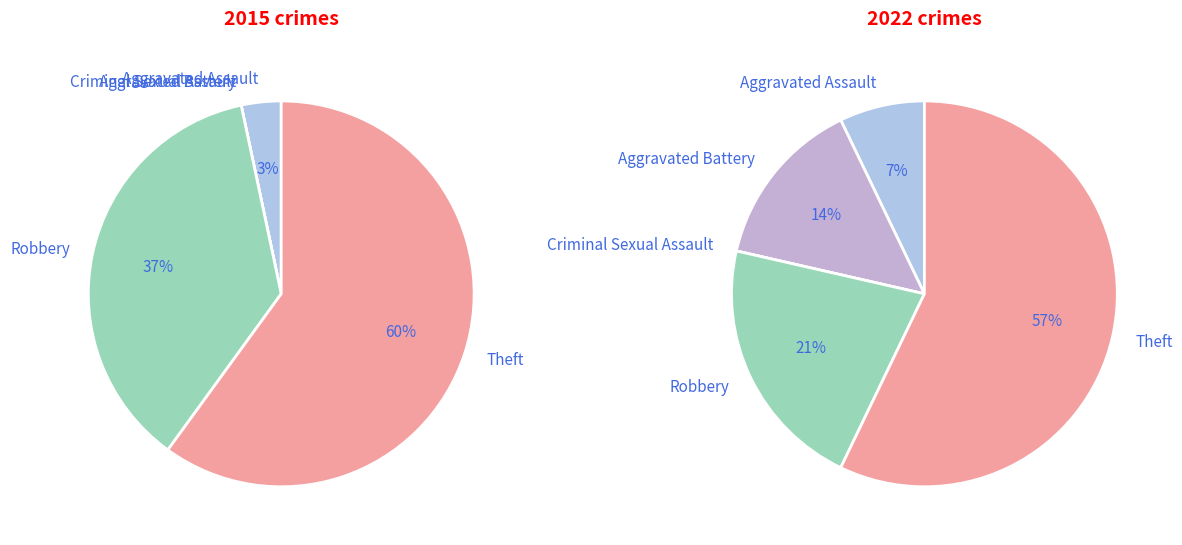

Does any single category account for the majority?

Yes